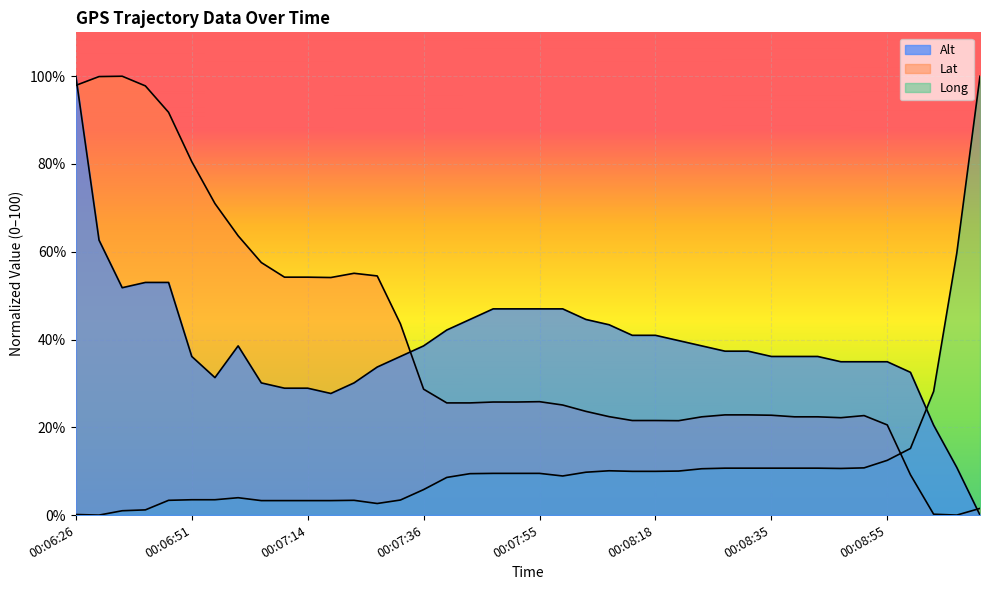

What is the average value of the Alt series?

38.9